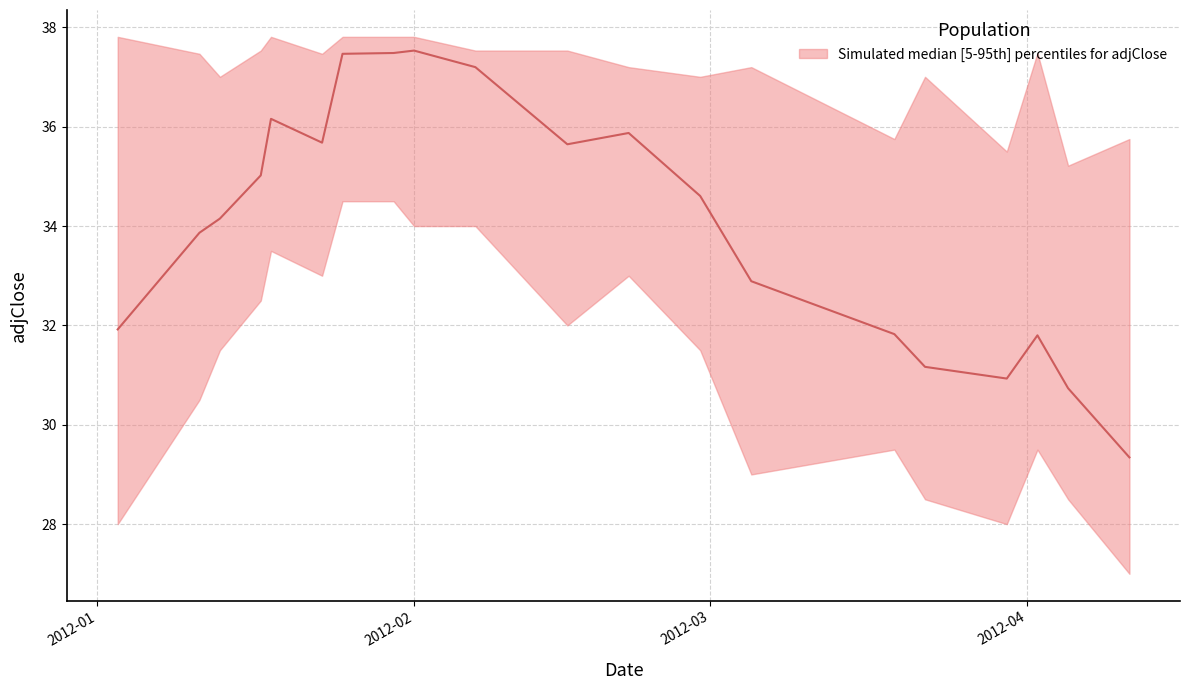

True or false: adjClose_upper and adjClose cross at least once.

False